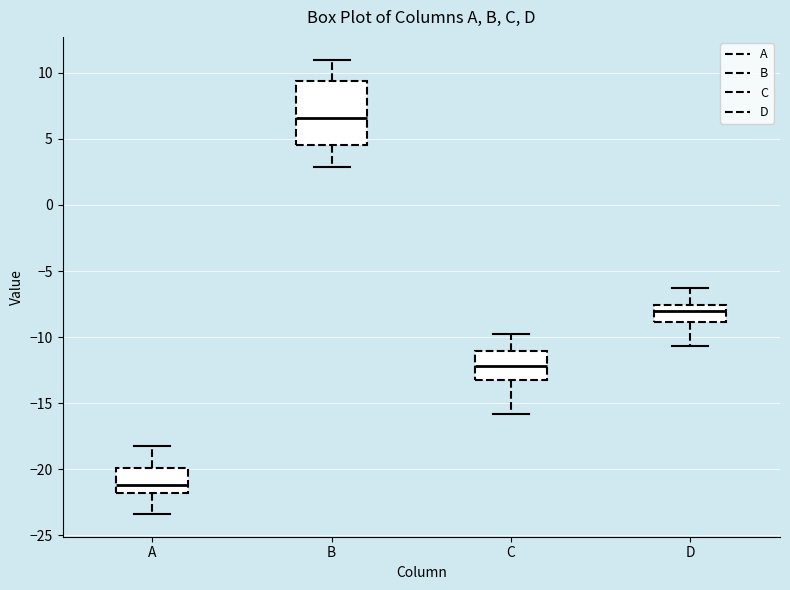

Comparing the boxes themselves (not the whiskers), which one is the tallest?

B